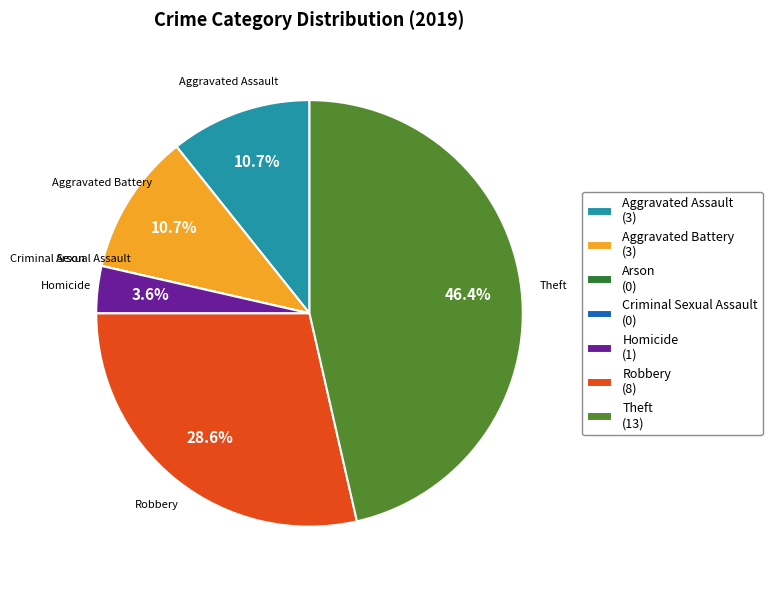

Combined, do Theft and Aggravated Assault account for over 50%?

Yes